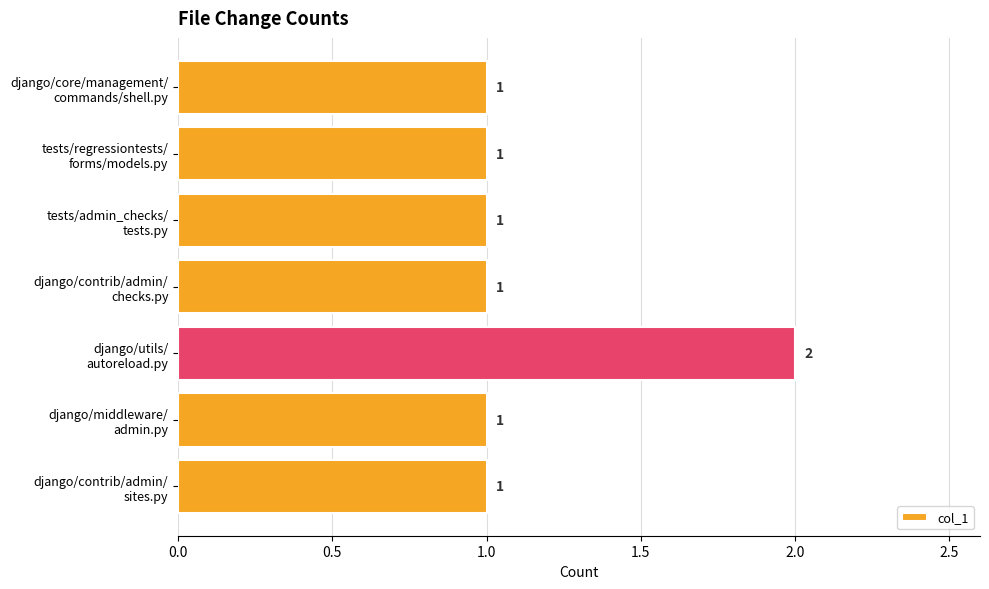

What is the smallest value displayed?

1